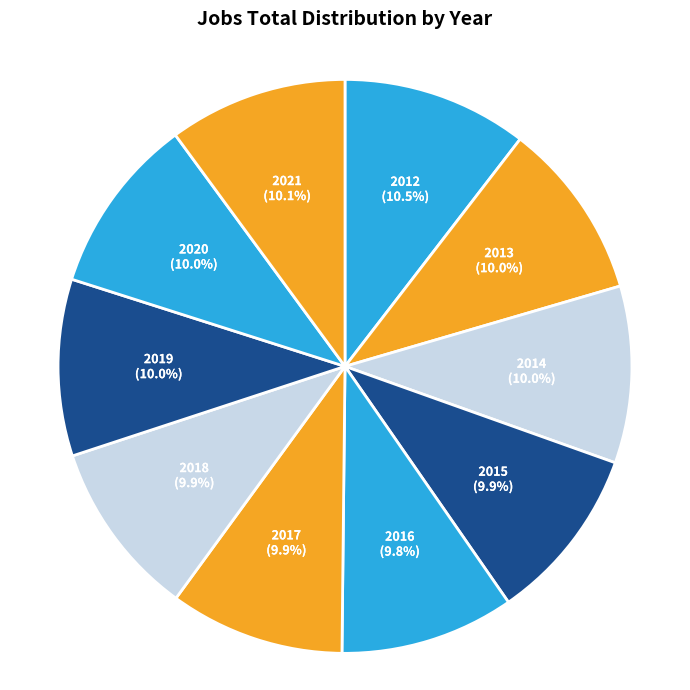

How many slices are in this pie chart?

10